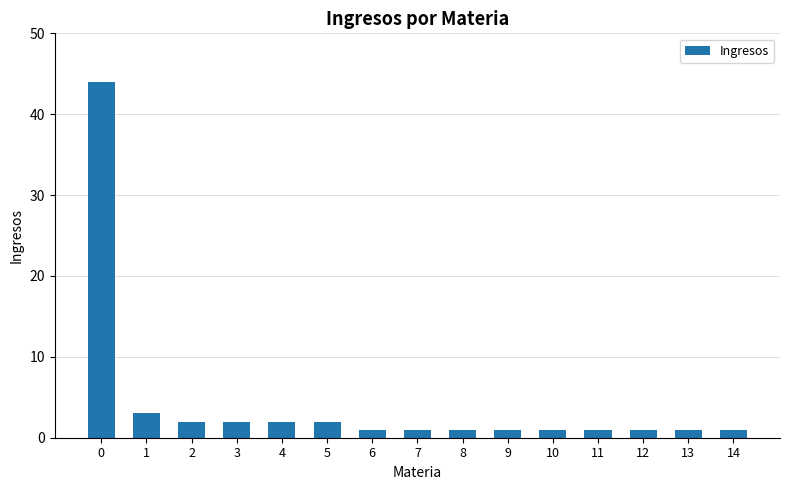

The value at 5 is 2. True or false?

True